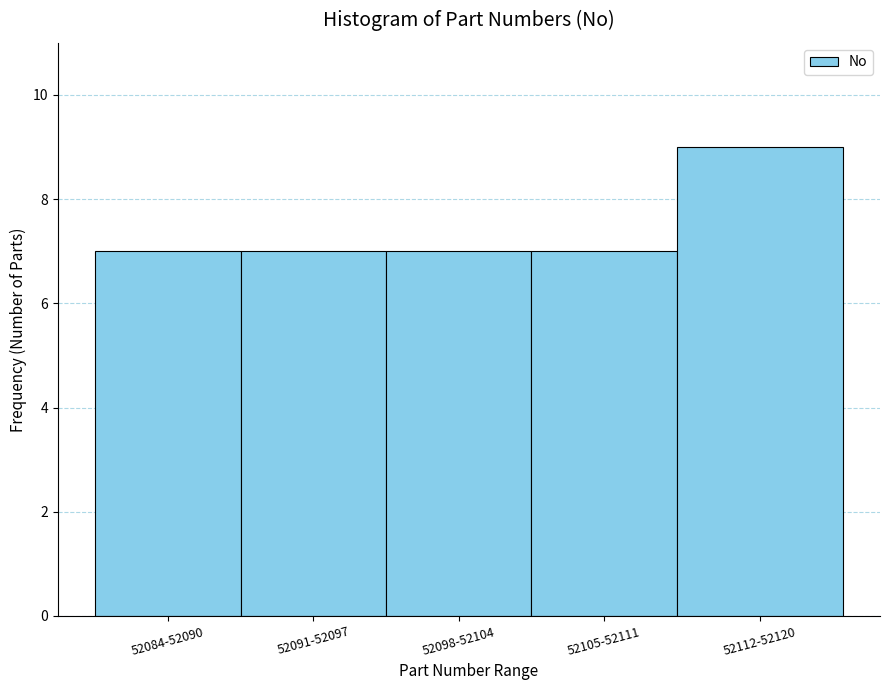

Reading left to right, list all the values displayed in this chart.

52084-52090=7	52091-52097=7	52098-52104=7	52105-52111=7	52112-52120=9